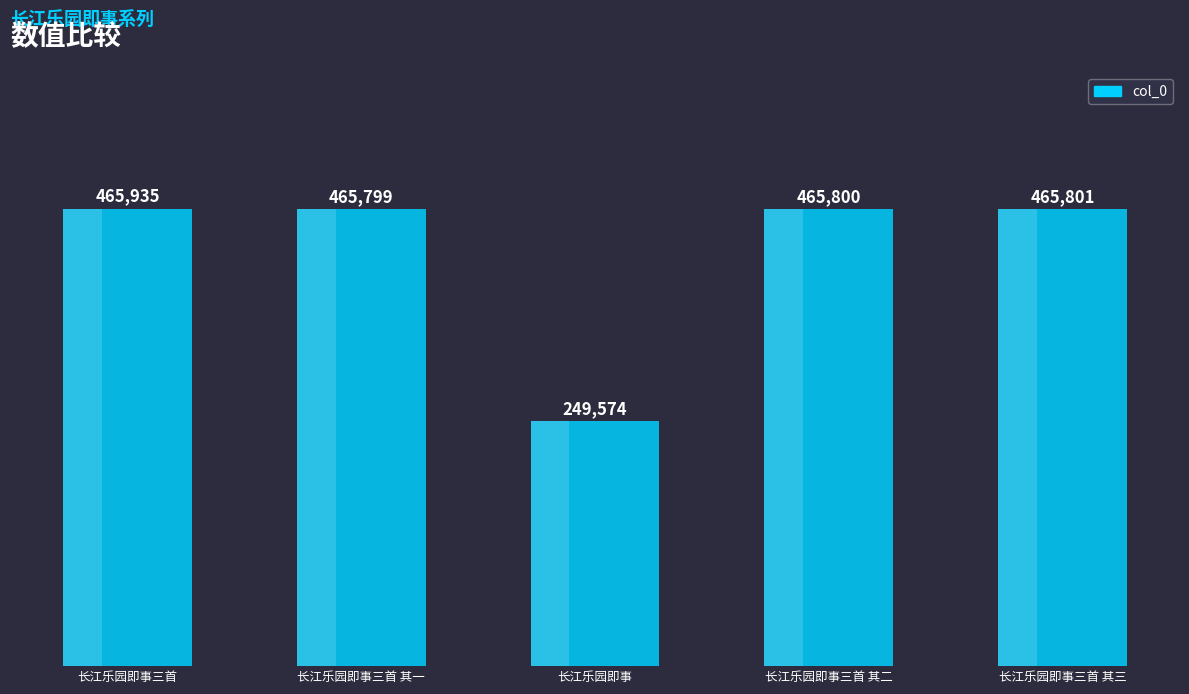

What is the change in value from 长江乐园即事三首 to 长江乐园即事?

-216361